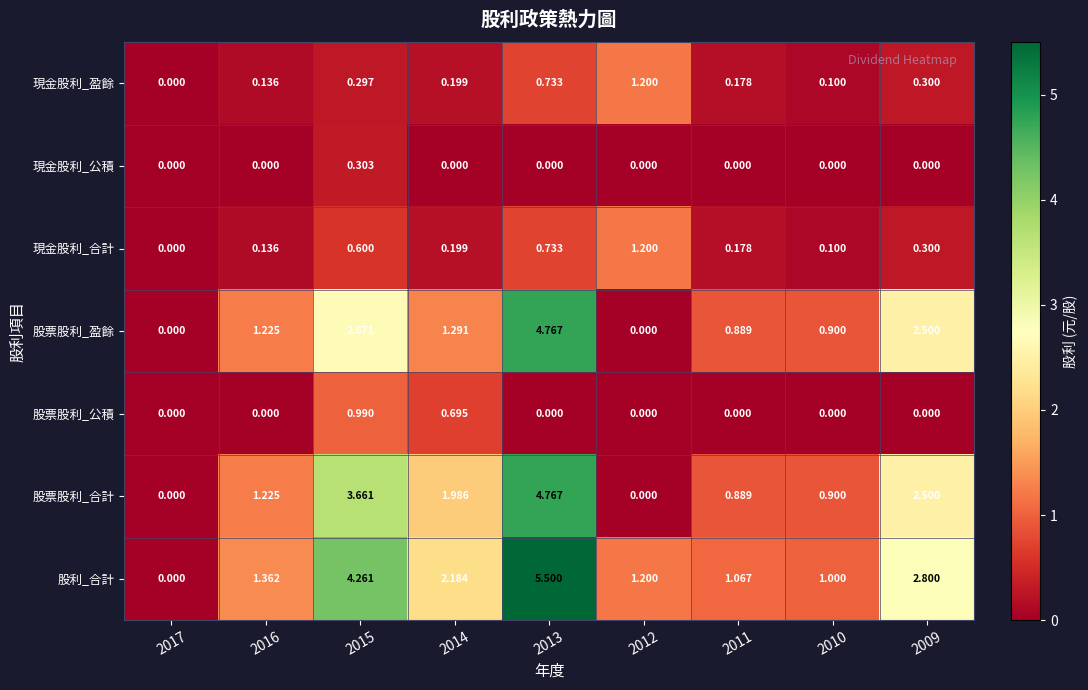

Is the value of 股票股利_盈餘 at 2015 greater than the value of 現金股利_盈餘 at 2015?

Yes